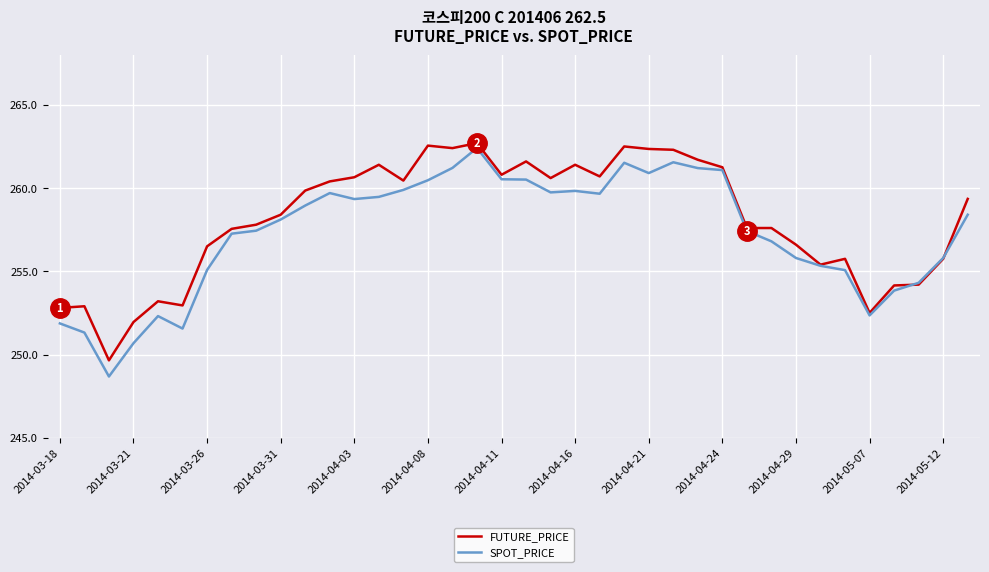

Which series has the largest range (max minus min)?

SPOT_PRICE